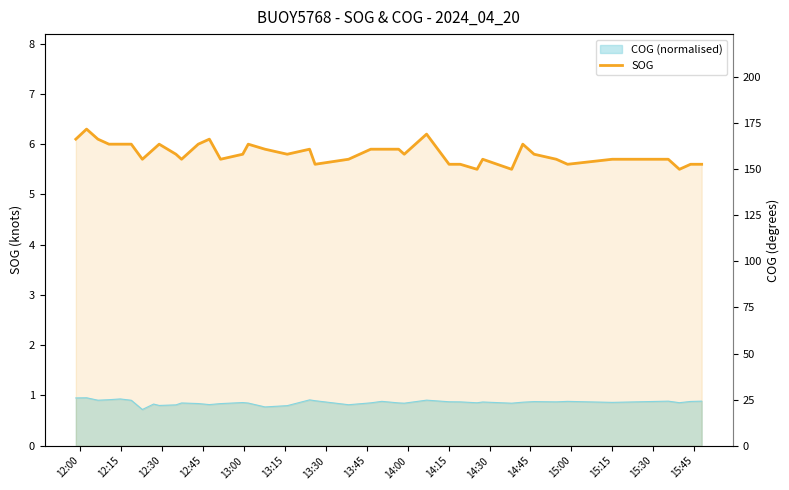

Reading left to right, transcribe all the data shown in this chart.

6.1	6.3	6.1	6.0	6.0	6.0	5.7	5.9	6.0	5.8	5.7	6.0	6.1	5.7	5.8	6.0	5.9	5.8	5.9	5.6	5.7	5.9	5.9	5.9	5.8	6.2	5.6	5.6	5.5	5.7	5.5	6.0	5.8	5.7	5.6	5.7	5.7	5.5	5.6	5.6